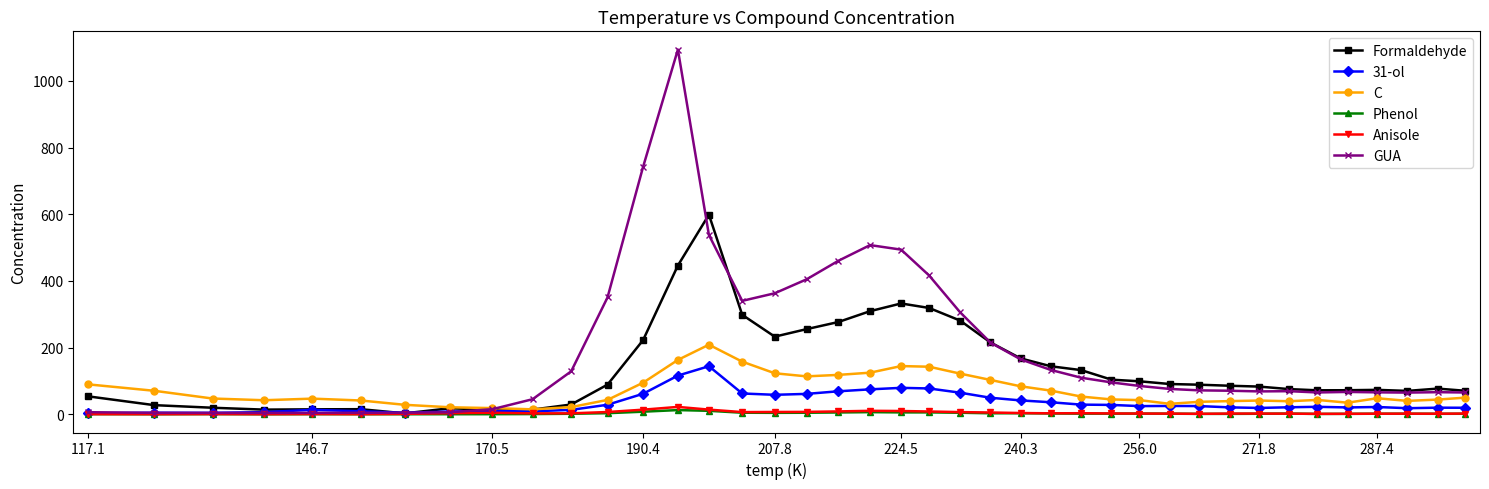

Which series has the largest total across all categories?

GUA